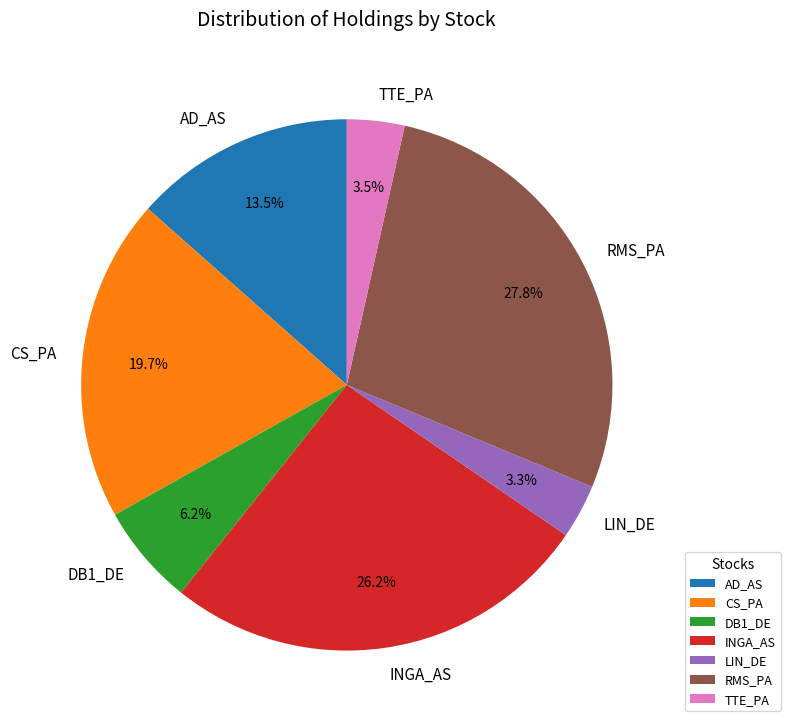

To the nearest percent, what is the combined percentage of CS_PA and DB1_DE?

26%